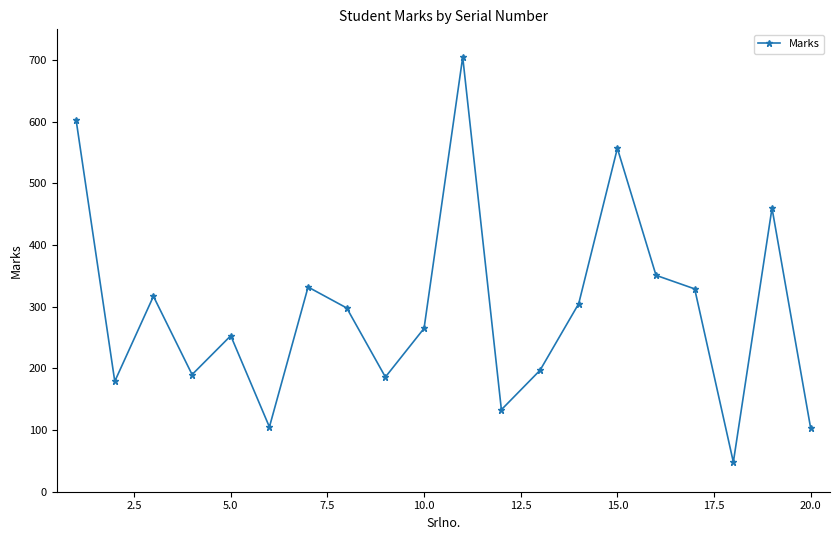

What is the value of the 14th point from the left?

305